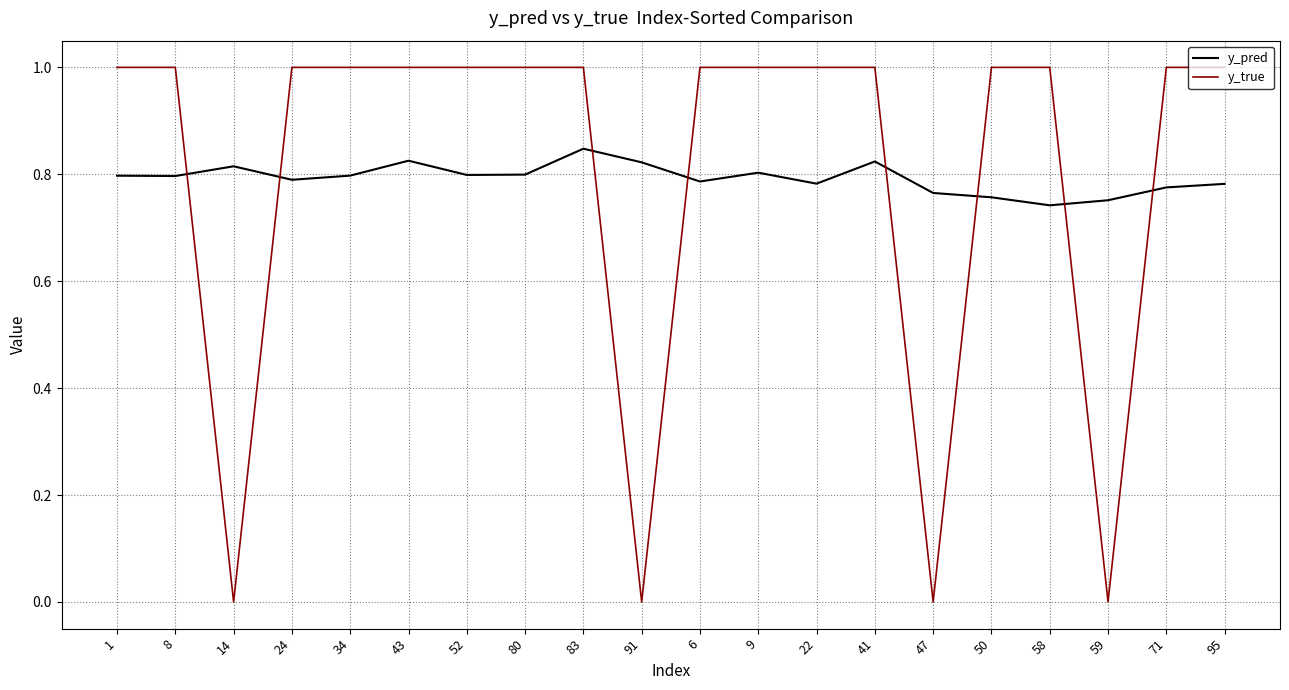

Which series has the widest spread of values?

y_true